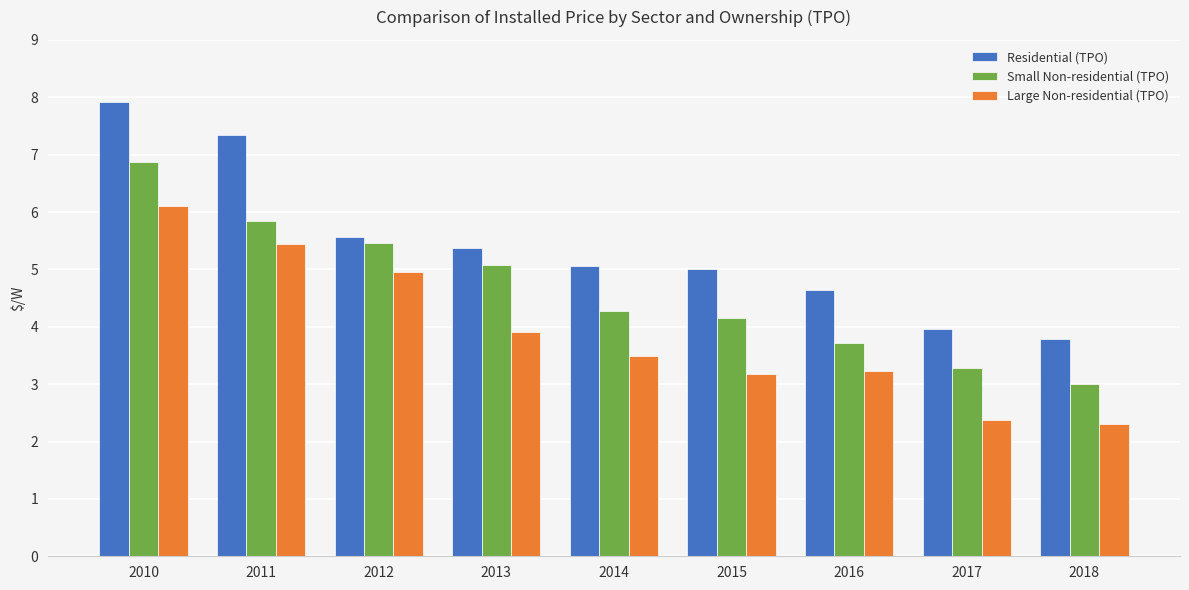

Reading left to right, list all the values displayed in this chart.

Residential (TPO): 2010=7.9	2011=7.3	2012=5.6	2013=5.4	2014=5.1	2015=5.0	2016=4.6	2017=4.0	2018=3.8
Small Non-residential (TPO): 2010=6.9	2011=5.8	2012=5.5	2013=5.1	2014=4.3	2015=4.2	2016=3.7	2017=3.3	2018=3.0
Large Non-residential (TPO): 2010=6.1	2011=5.5	2012=5.0	2013=3.9	2014=3.5	2015=3.2	2016=3.2	2017=2.4	2018=2.3